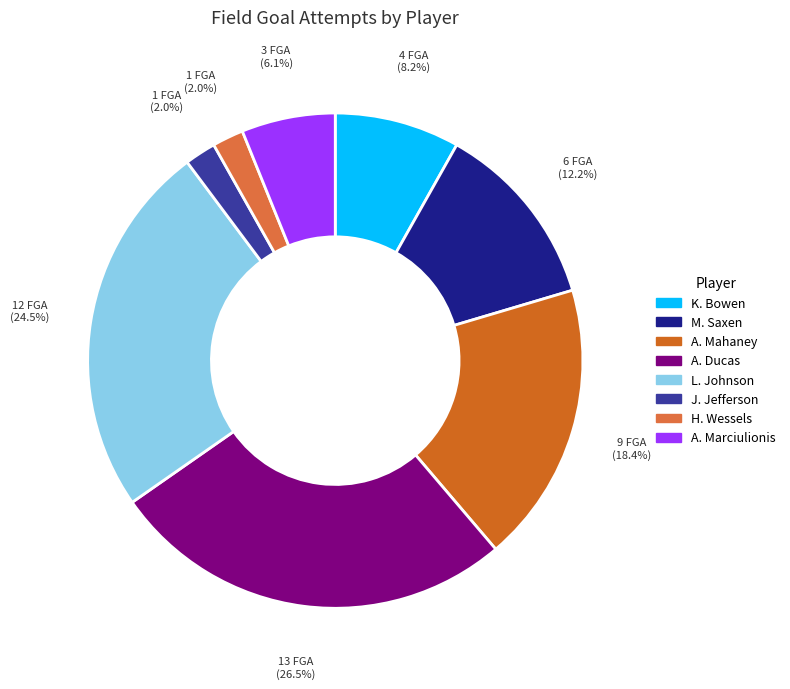

True or false: H. Wessels accounts for 9% of the total.

False